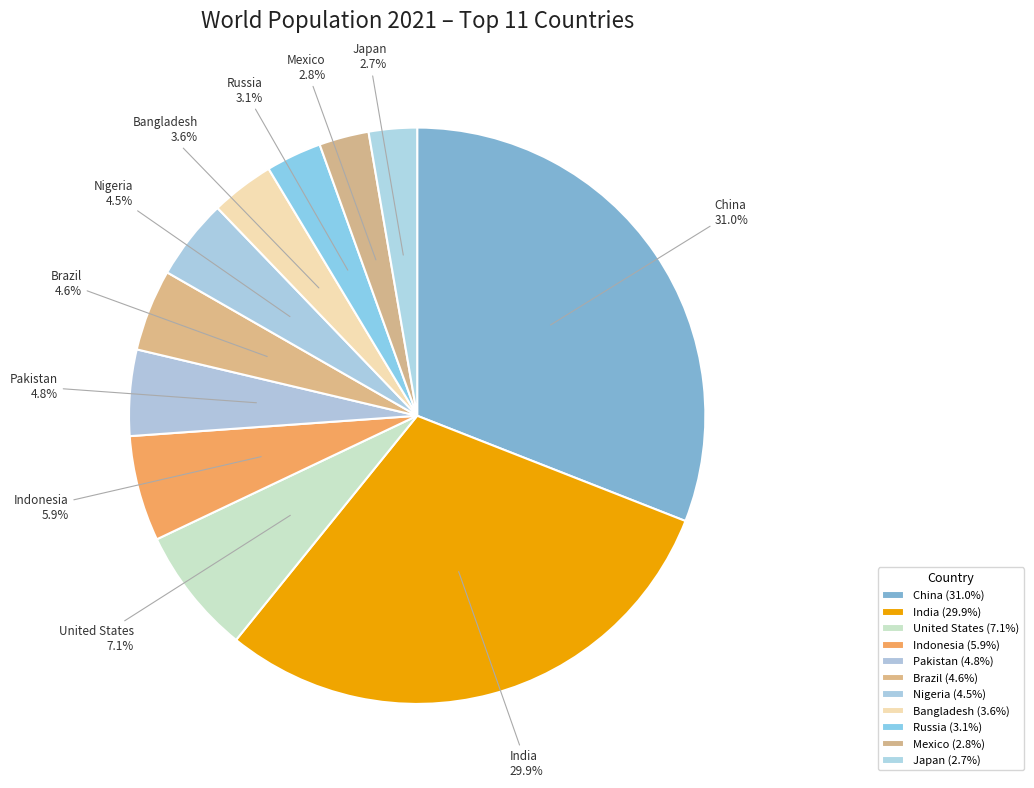

Does any single category account for the majority?

No